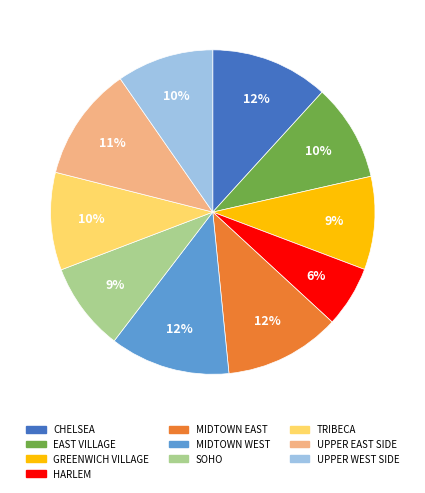

Is there any slice that represents more than half of the pie?

No